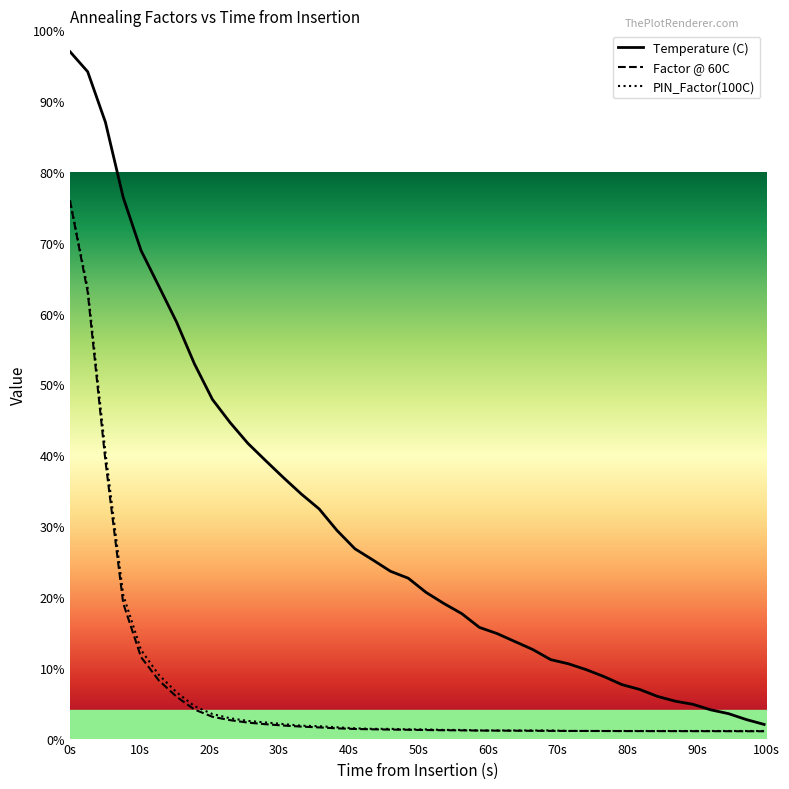

Which series has the largest range (max minus min)?

Temperature (C)